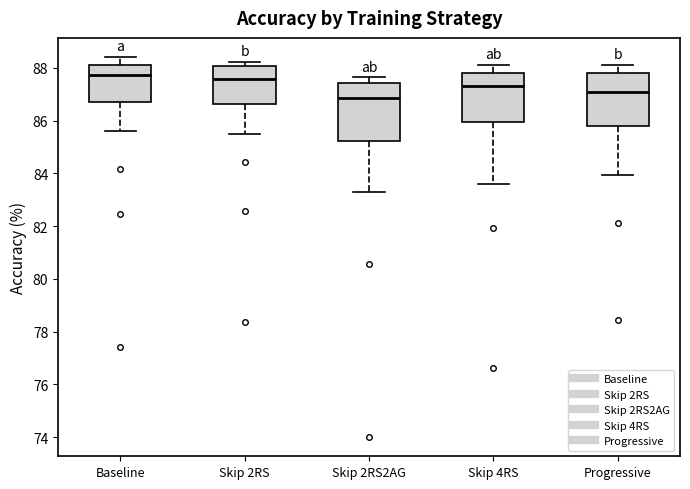

Where is the lower edge of the box for Skip 2RS on the y-axis? The values are not printed on the chart, so give them approximately, as read against the axis.

86.6